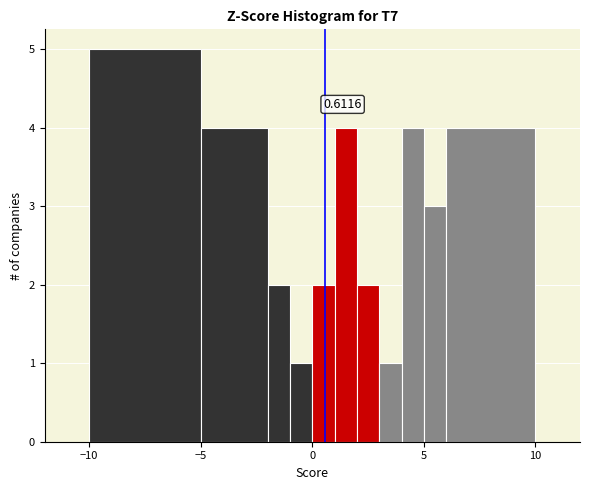

Read against the x-axis, roughly where is the centre of the tallest bar?

-7.5